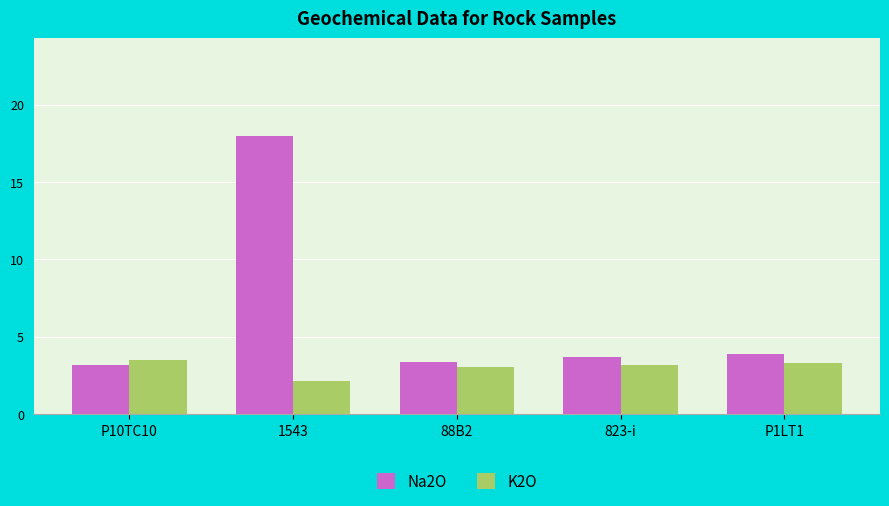

The K2O series shows 3.0 at 88B2. True or false?

True